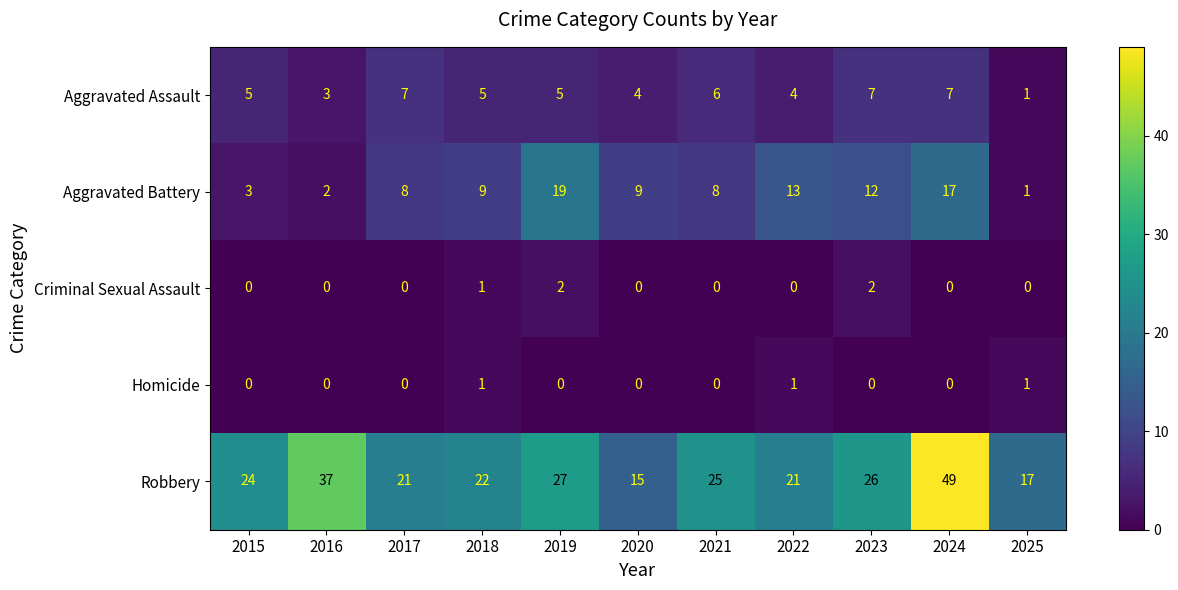

What is the minimum value for Robbery?

15